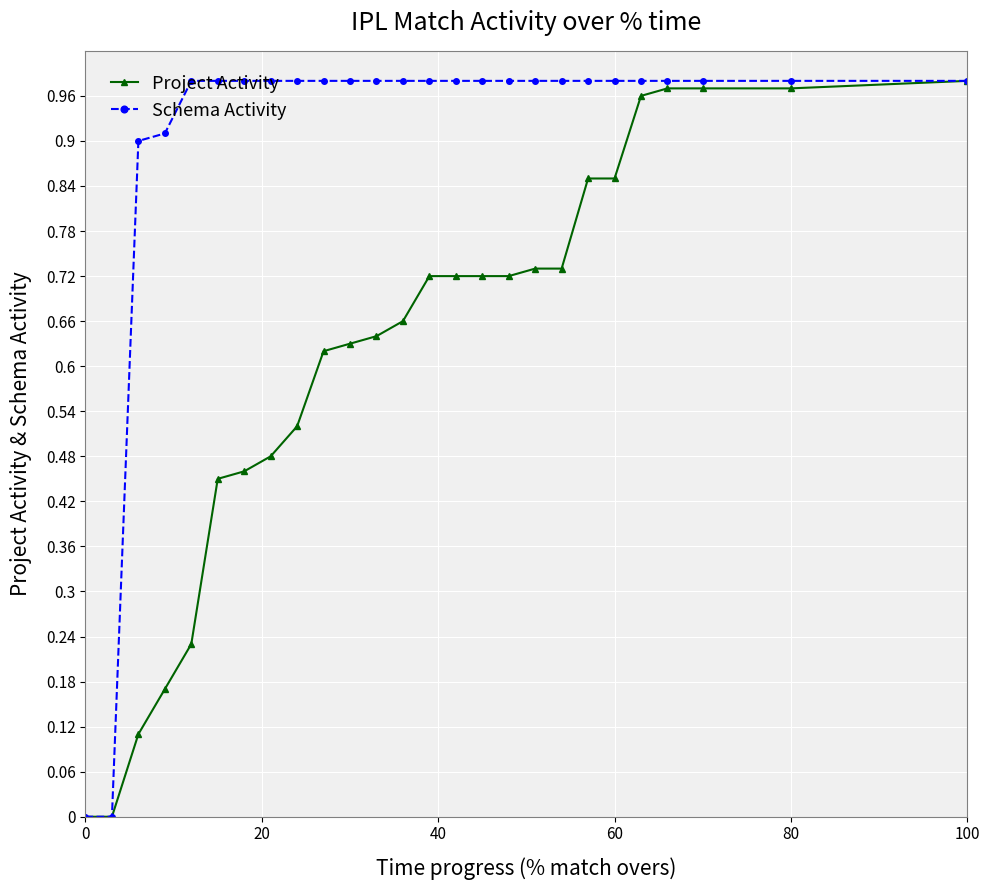

Which series has the largest total across all categories?

Schema Activity